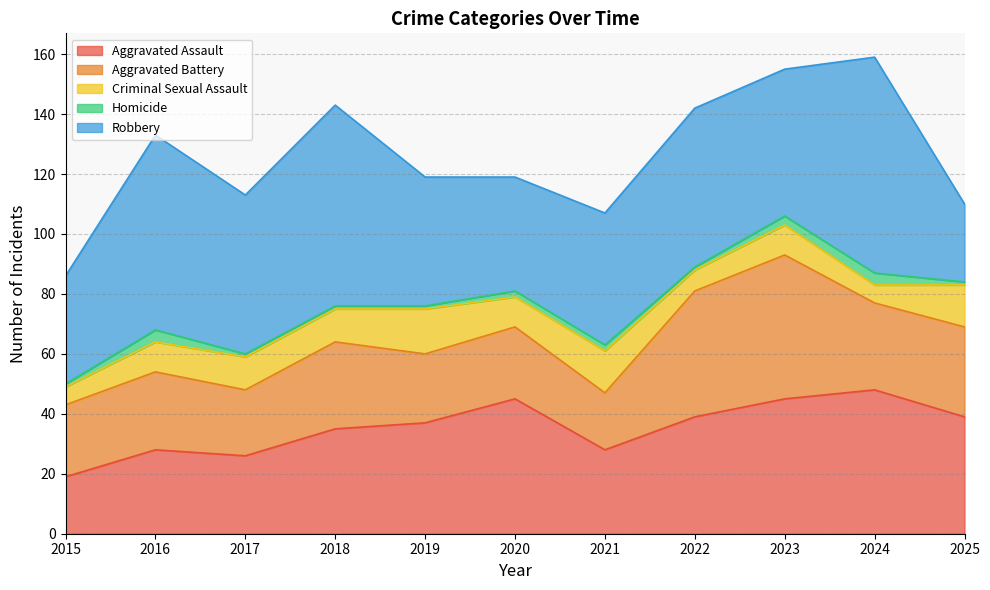

What is the difference between the second highest and minimum values in the Robbery series?

41